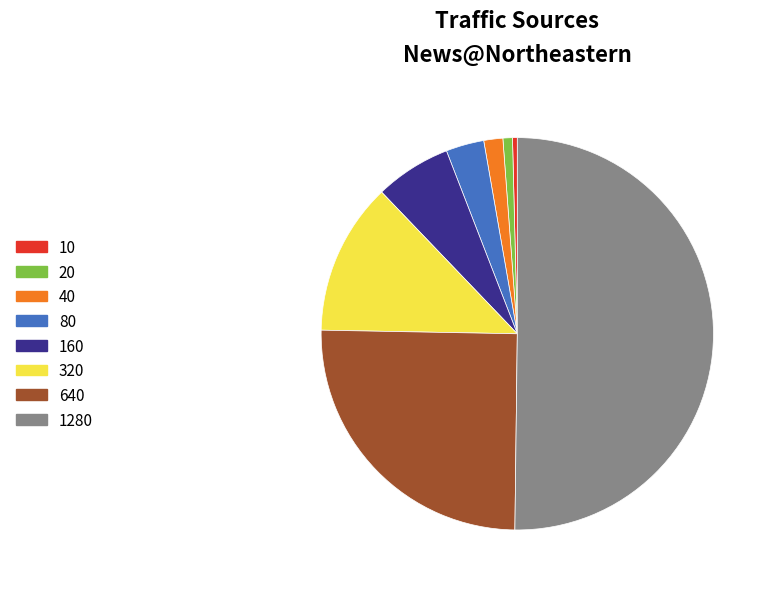

Do 640 and 10 together represent more than half of the pie?

No